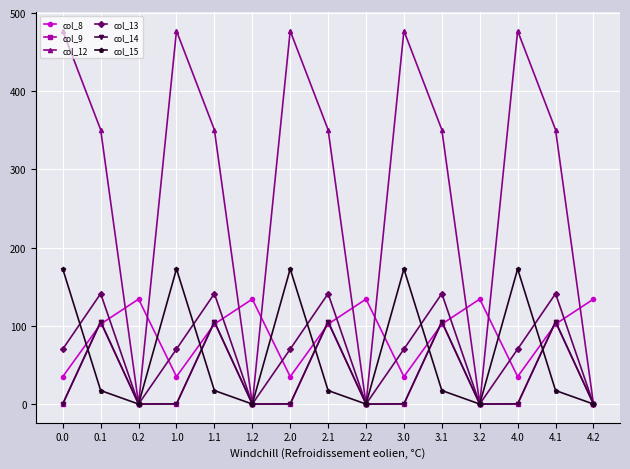

What is the spread (max minus min) of values at 0.2?

134.2